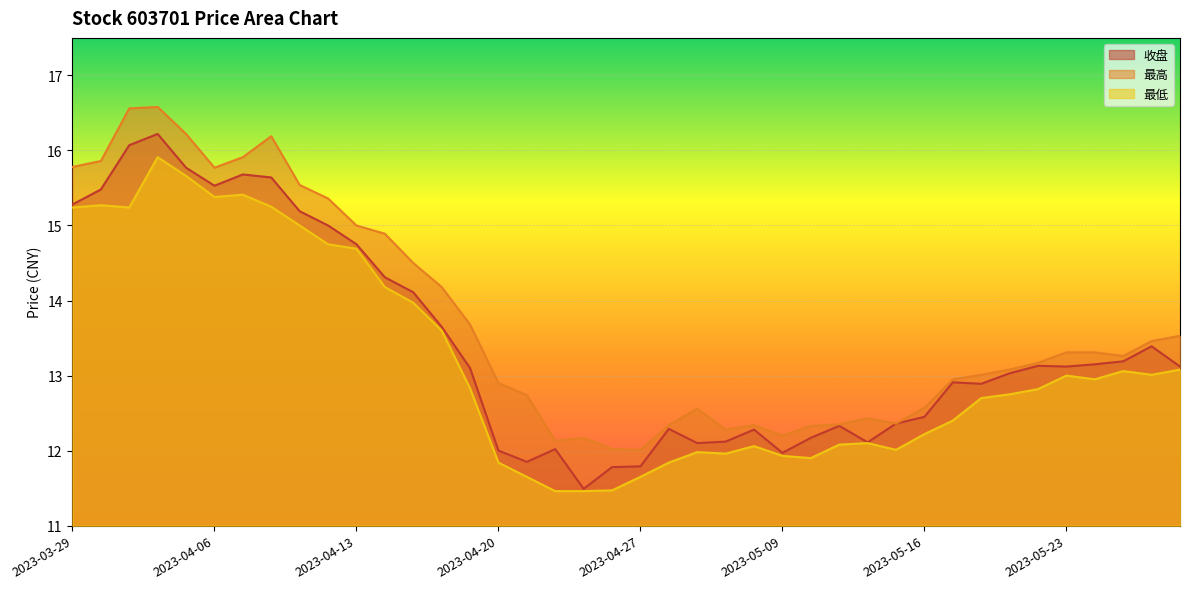

What is the difference between the maximum and second lowest values in the 最低 series?

4.4